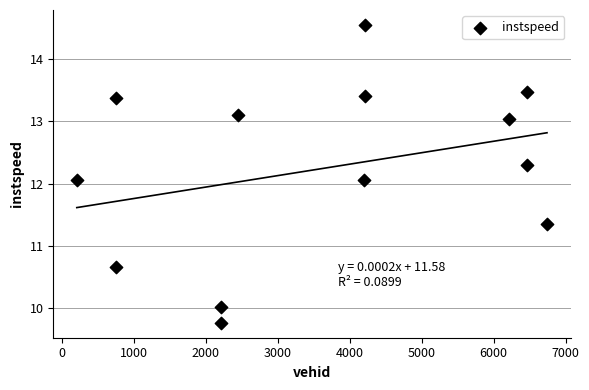

What is the range of X values (max minus min)?

6534.0